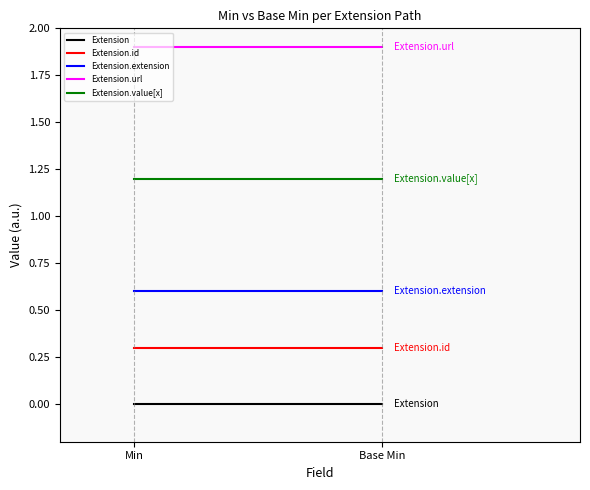

Where is Extension.extension nearest to the value 0?

Min